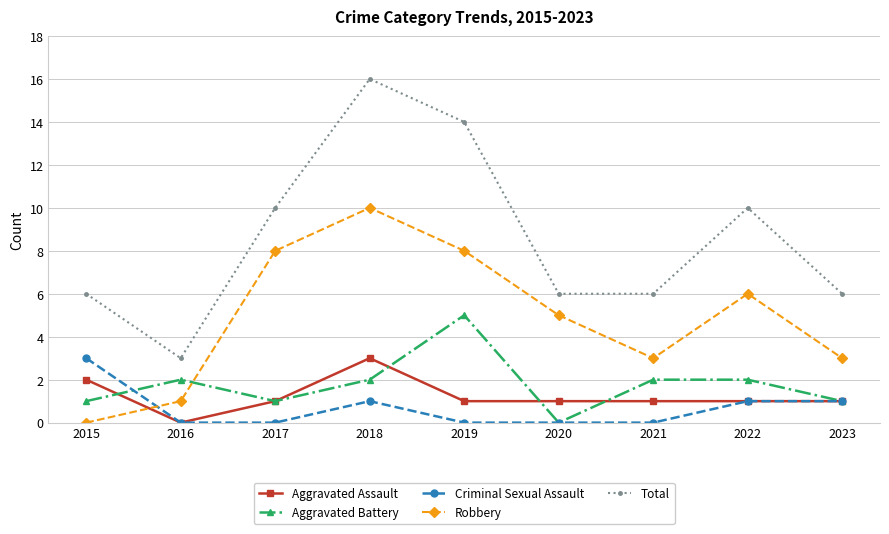

Between 2022 and 2023, which series saw the biggest shift?

Total